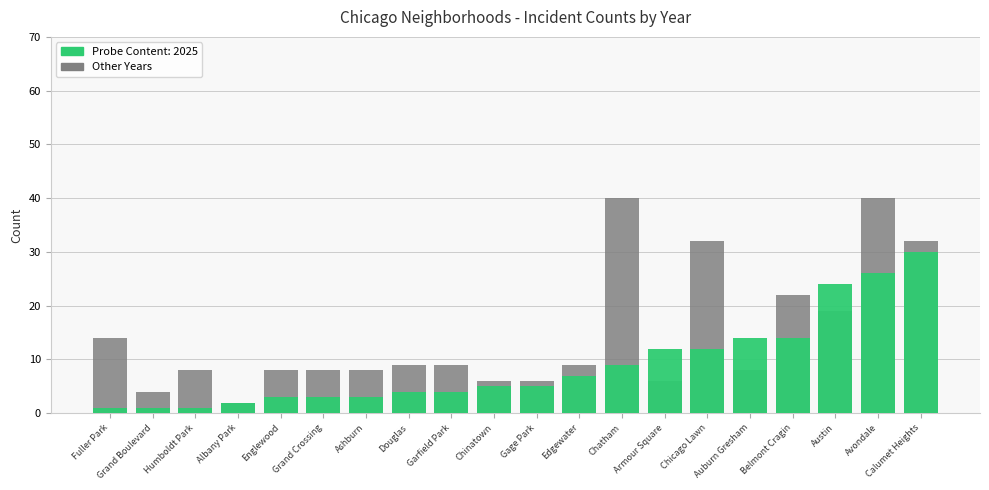

Count the number of categories in the chart.

20